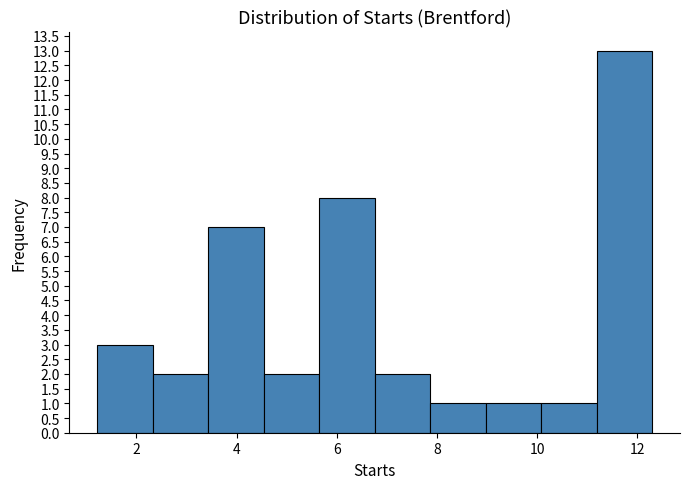

Reading left to right, list every bar in this chart as the range it spans on the x-axis followed by its height. Neither the bar edges nor the heights are printed on the chart, so give them approximately, as read against the axes.

1.2 to 2.4: 3
2.4 to 3.4: 2
3.4 to 4.6: 7
4.6 to 5.6: 2
5.6 to 6.8: 8
6.8 to 7.8: 2
7.8 to 9.0: 1
9.0 to 10.0: 1
10.0 to 11.2: 1
11.2 to 12.2: 13